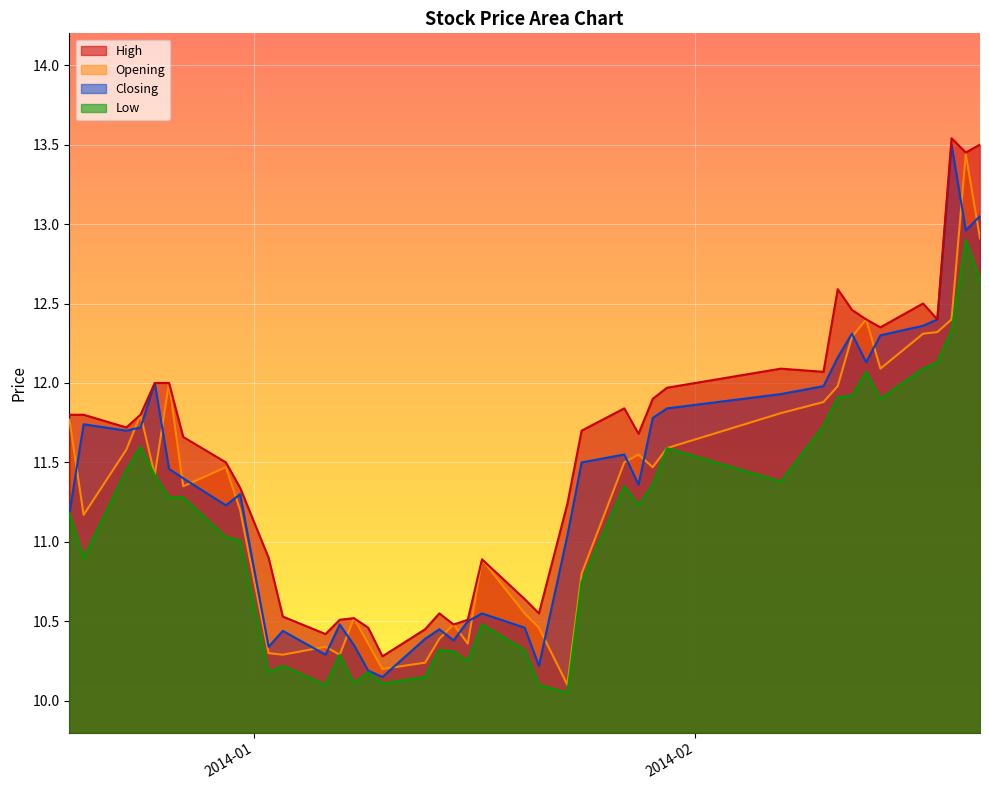

The value of Closing at 2013-12-27 is 17.9. True or false?

False